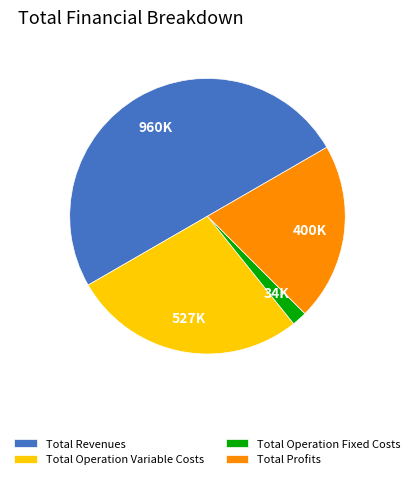

Is the sum of Total Revenues and Total Profits greater than half?

Yes